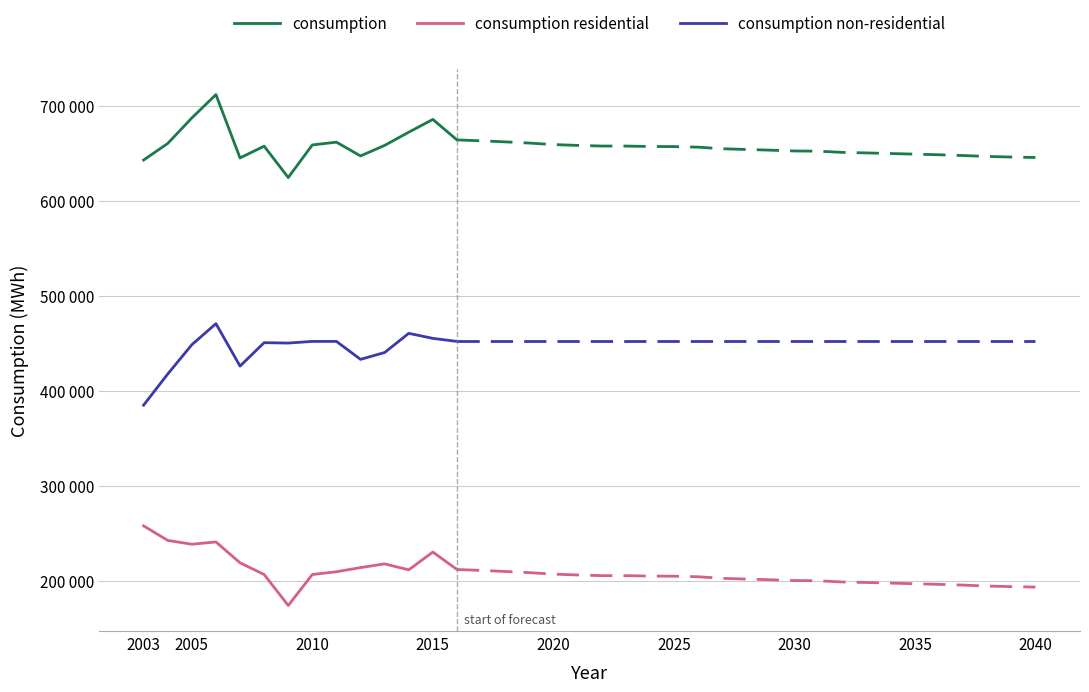

What is the spread (max minus min) of values at 2005?

448824